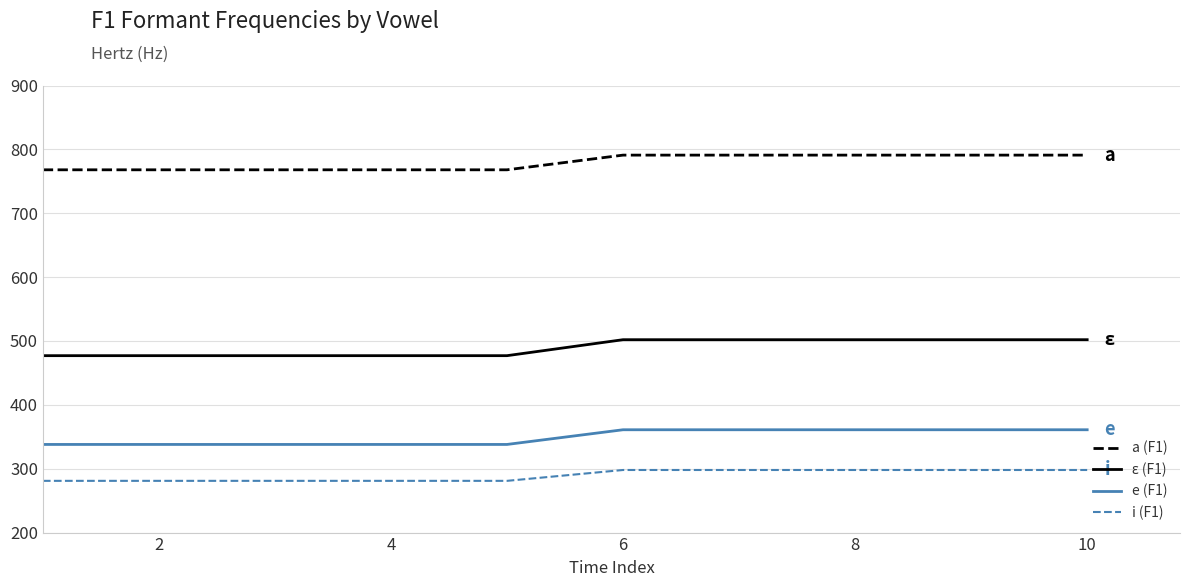

What is the minimum value shown in the chart?

281